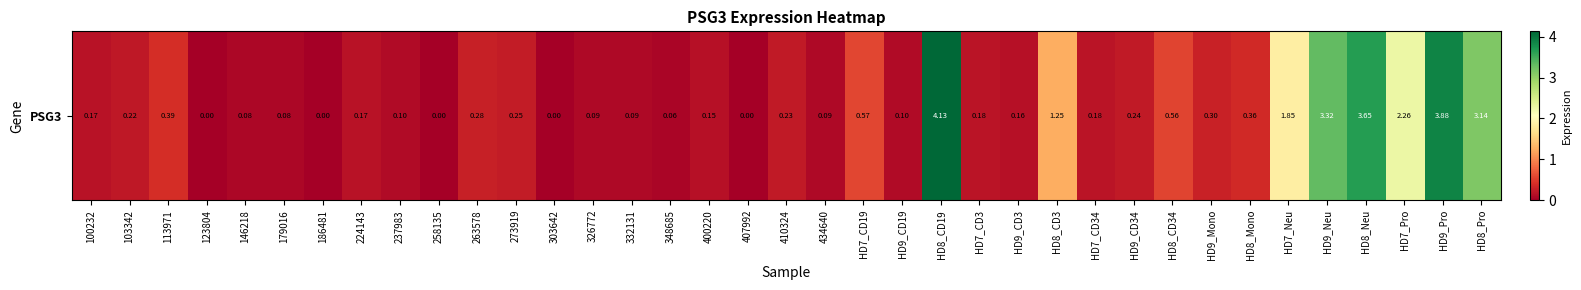

How many positive values are there?

32